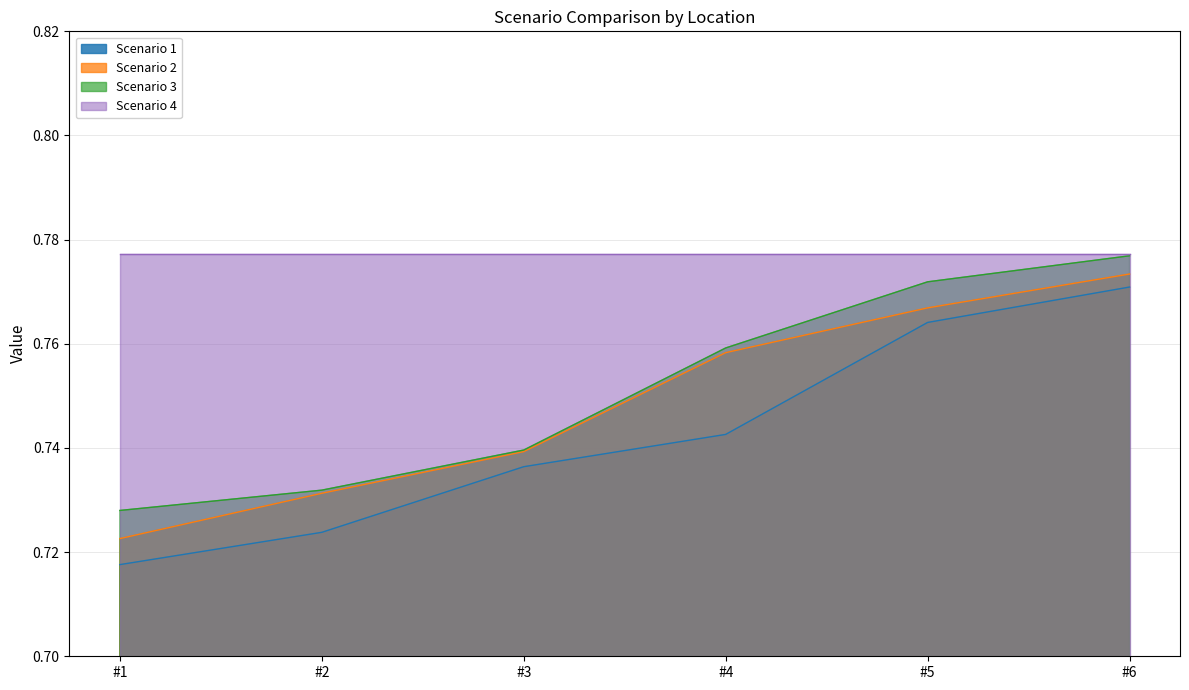

Is it true that Scenario 3 equals 0.8 at #6?

True